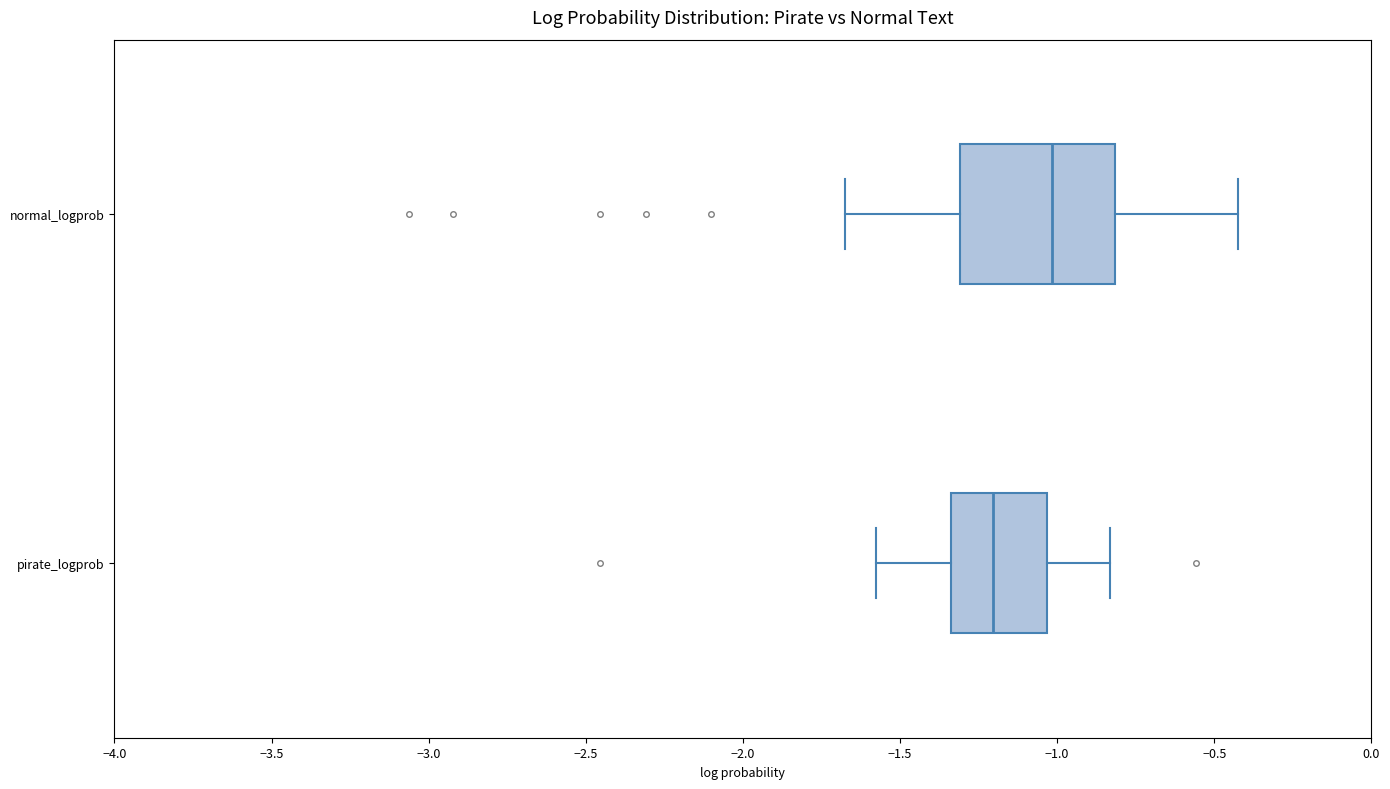

Which box's median line is the furthest to the right?

normal_logprob